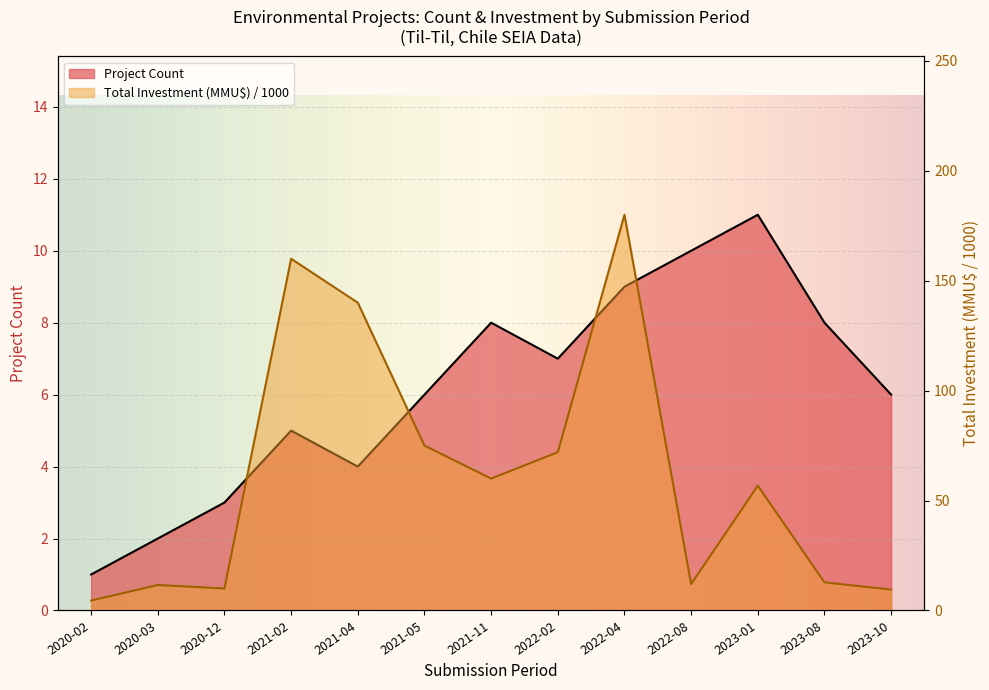

How many interior local peaks does the Project Count series have?

3